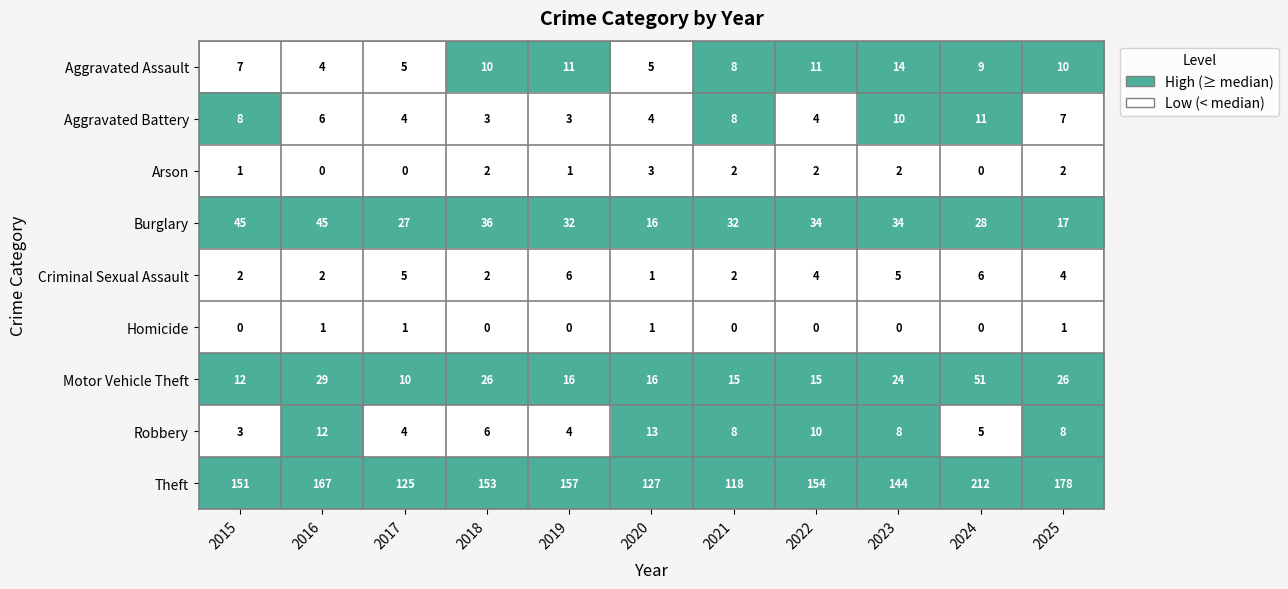

What is the total value across all series at 2016?

266